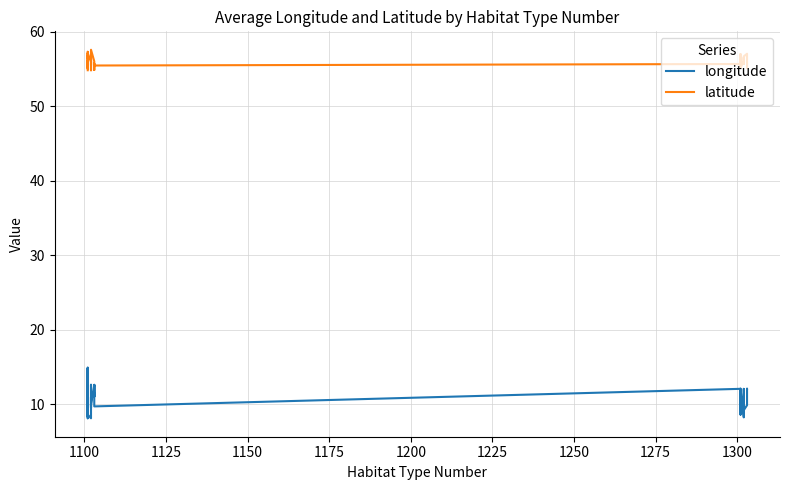

What is the smallest value displayed?

8.1